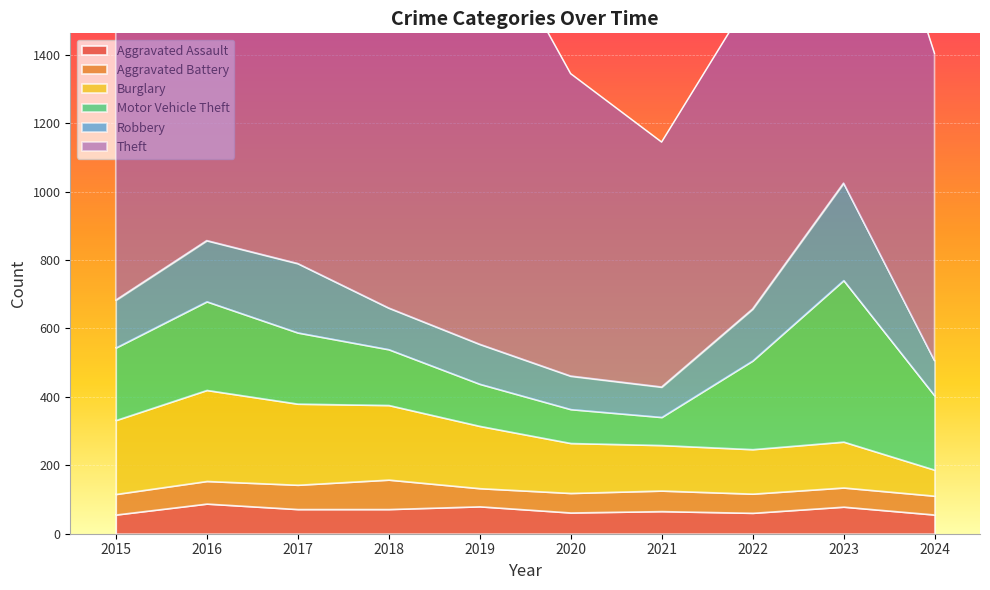

Is it true that Aggravated Battery equals 100 at 2020?

False